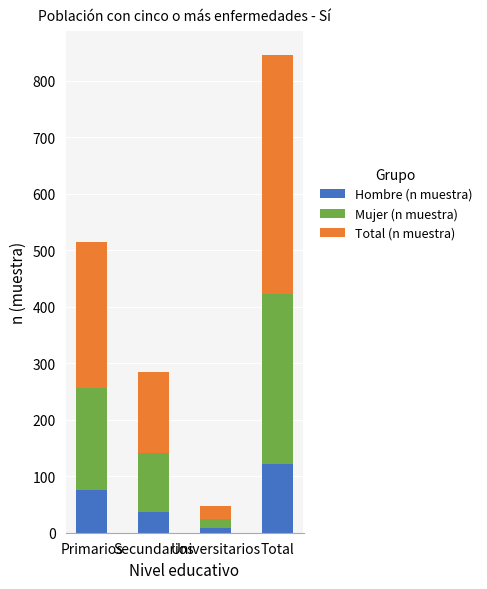

What is the sum of all Hombre (n muestra) values?

242